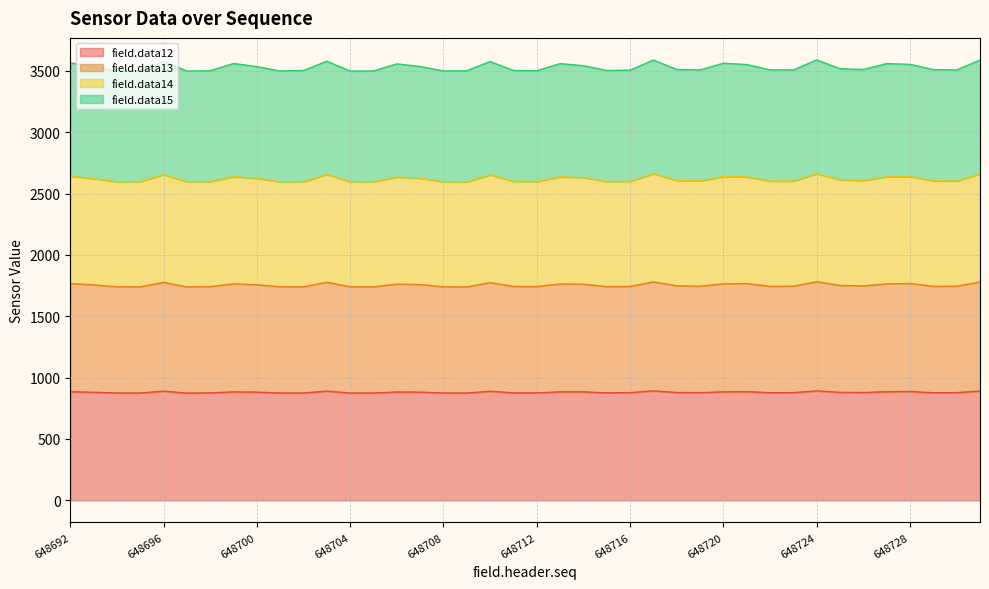

What is the lowest value of the field.data12 series?

874